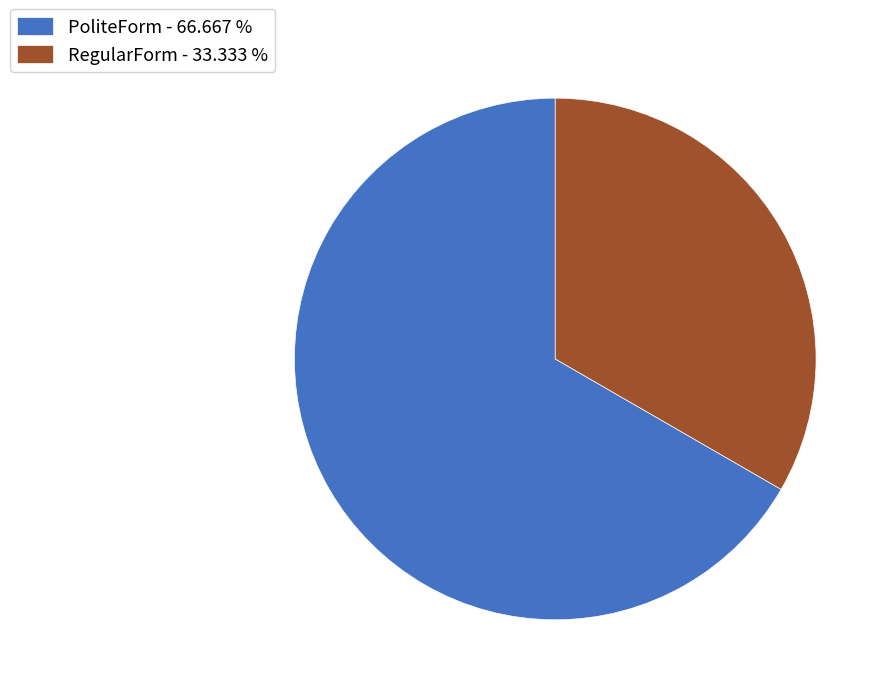

True or false: PoliteForm accounts for 67% of the total.

True